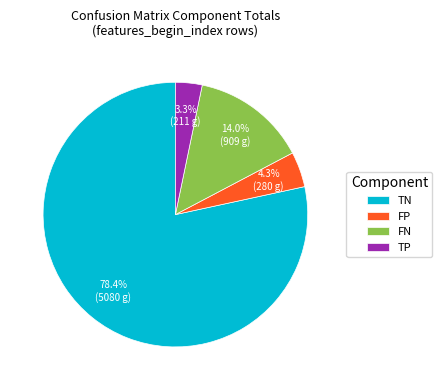

What percentage do TN and FN together represent?

92.4%